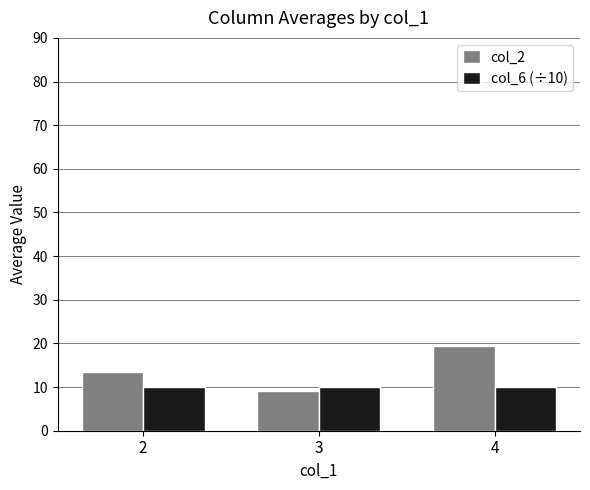

What is the approximate value of col_2 at 2?

13.6